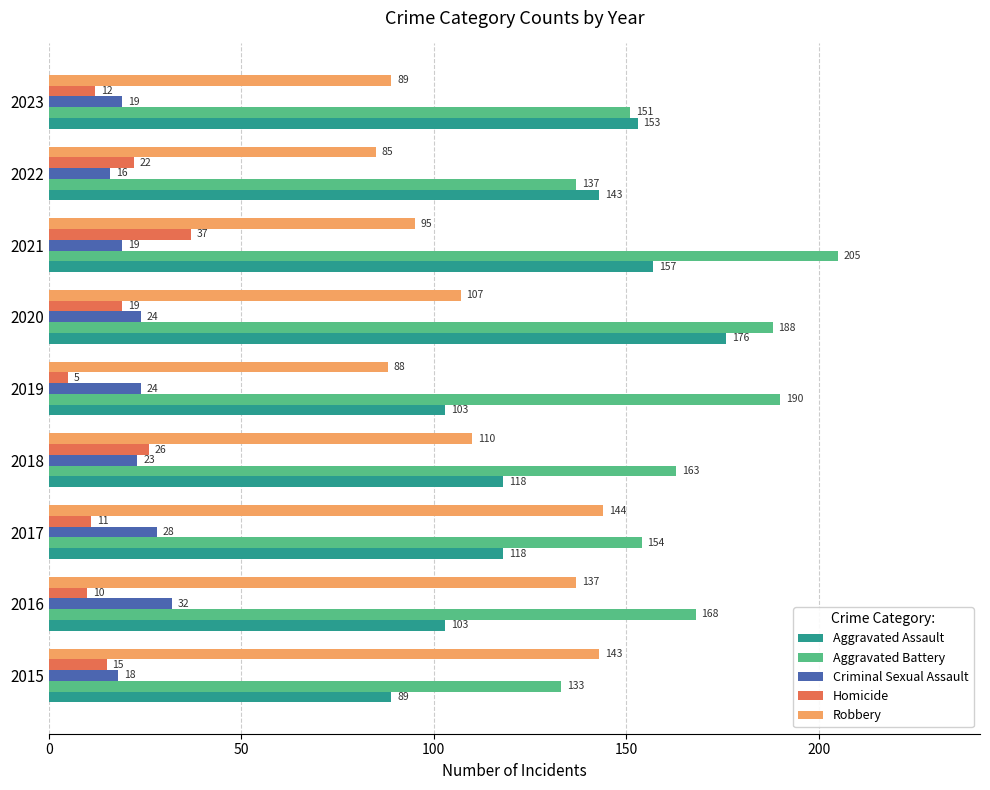

Rank the series by their maximum value, from lowest to highest.

Criminal Sexual Assault, Homicide, Robbery, Aggravated Assault, Aggravated Battery